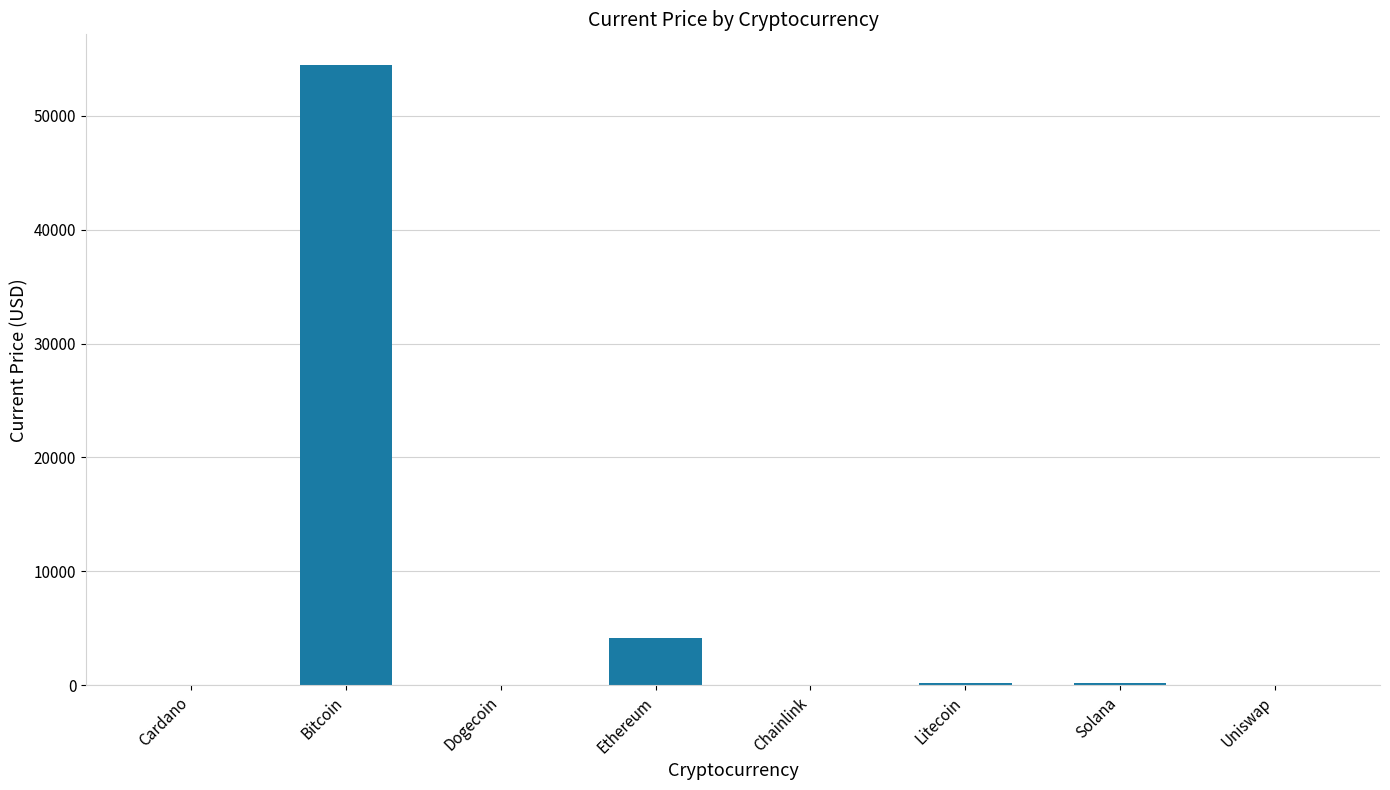

Count the number of data series in this chart.

1